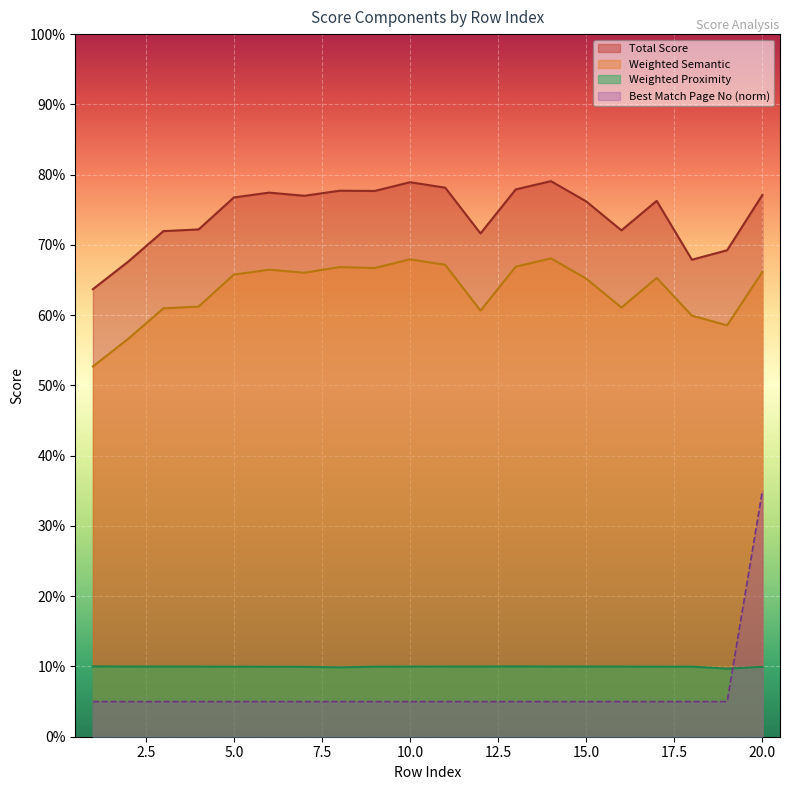

What are all the series names shown in the legend?

Total Score, Weighted Semantic, Weighted Proximity, Best Match Page No (norm)